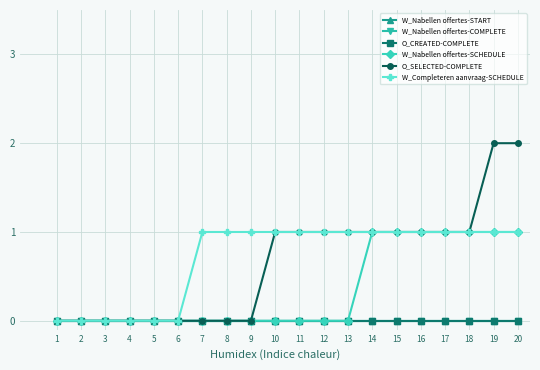

Reading left to right, transcribe all the data shown in this chart.

W_Nabellen offertes-START: 0	0	0	0	0	0	0	0	0	0	0	0	0	0	0	0	0	0	0	0
W_Nabellen offertes-COMPLETE: 0	0	0	0	0	0	0	0	0	0	0	0	0	0	0	0	0	0	0	0
O_CREATED-COMPLETE: 0	0	0	0	0	0	0	0	0	0	0	0	0	0	0	0	0	0	0	0
W_Nabellen offertes-SCHEDULE: 0	0	0	0	0	0	0	0	0	0	0	0	0	1	1	1	1	1	1	1
O_SELECTED-COMPLETE: 0	0	0	0	0	0	0	0	0	1	1	1	1	1	1	1	1	1	2	2
W_Completeren aanvraag-SCHEDULE: 0	0	0	0	0	0	1	1	1	1	1	1	1	1	1	1	1	1	1	1